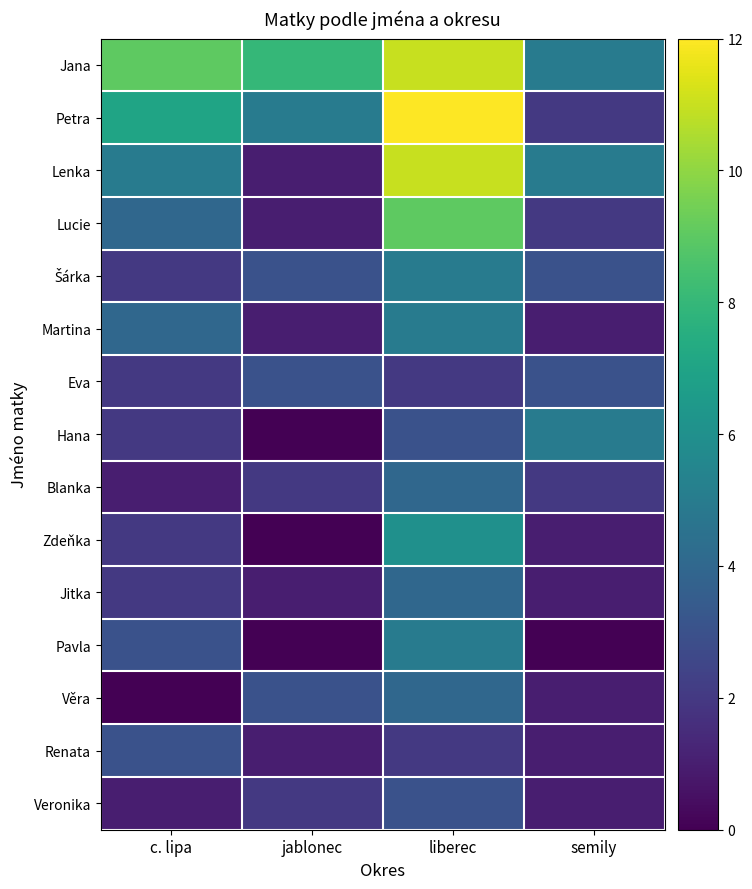

How many categories are shown in the chart?

4